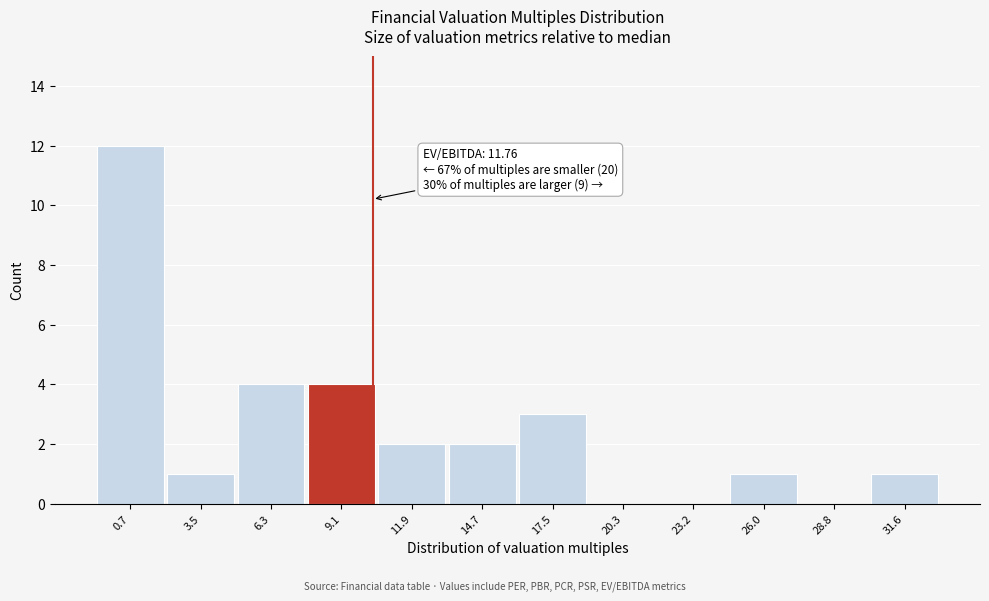

Reading right to left, extract all data points from this chart.

31.6=1	28.8=0	26.0=1	23.2=0	20.3=0	17.5=3	14.7=2	11.9=2	9.1=4	6.3=4	3.5=1	0.7=12